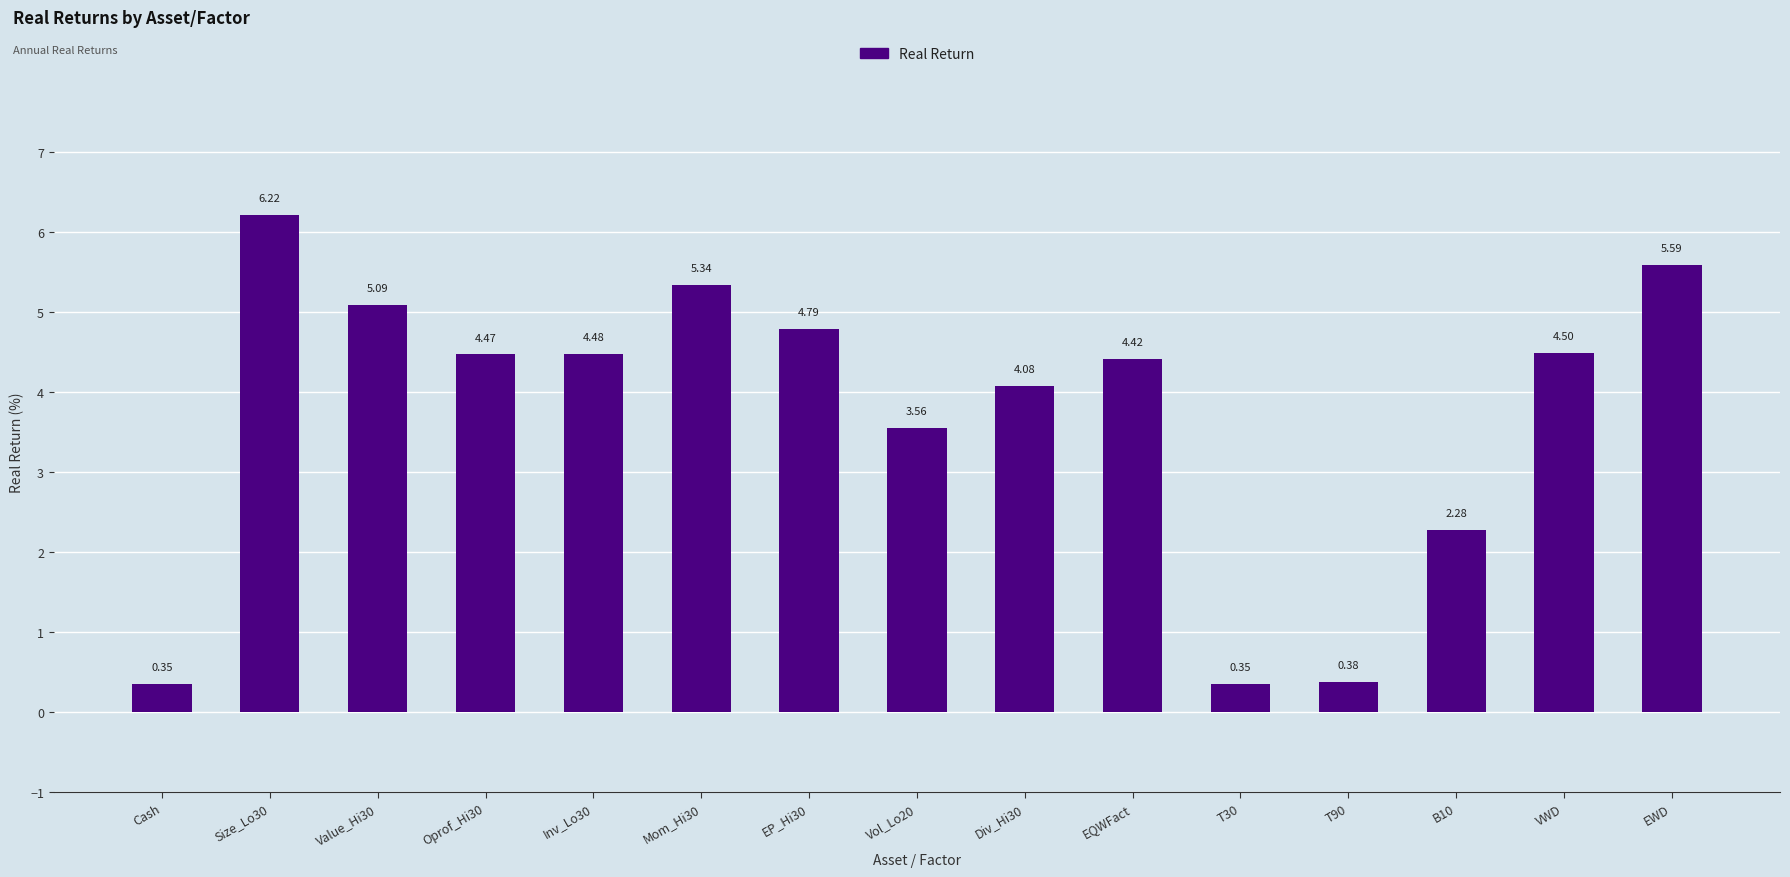

Which label corresponds to the largest value in the chart?

Size_Lo30